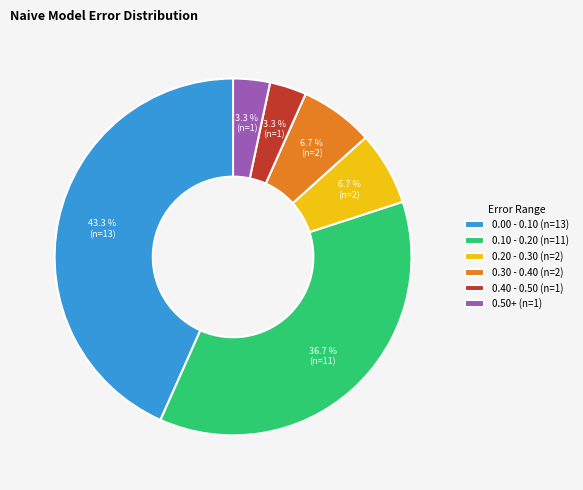

How much of the chart is everything except 0.00 - 0.10 (n=13)?

56.7%